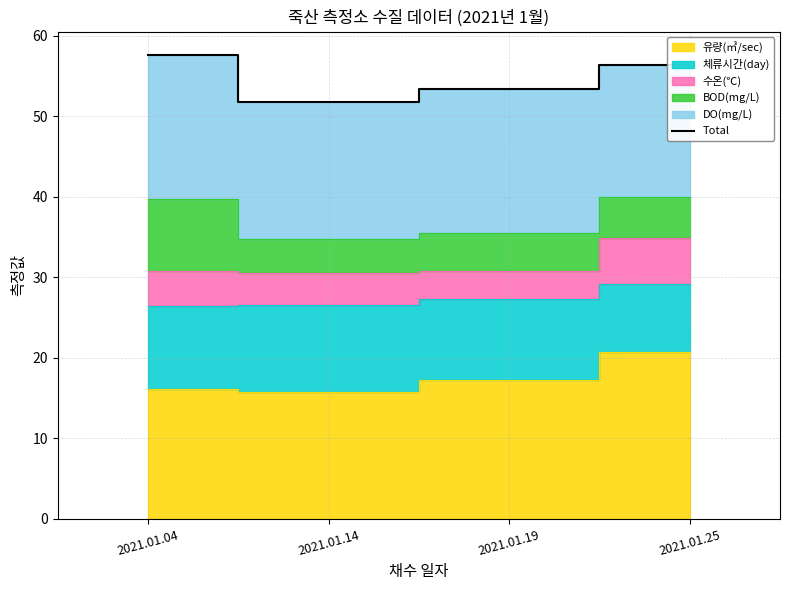

Reading left to right, list all the values displayed in this chart.

57.6	51.8	53.4	56.3